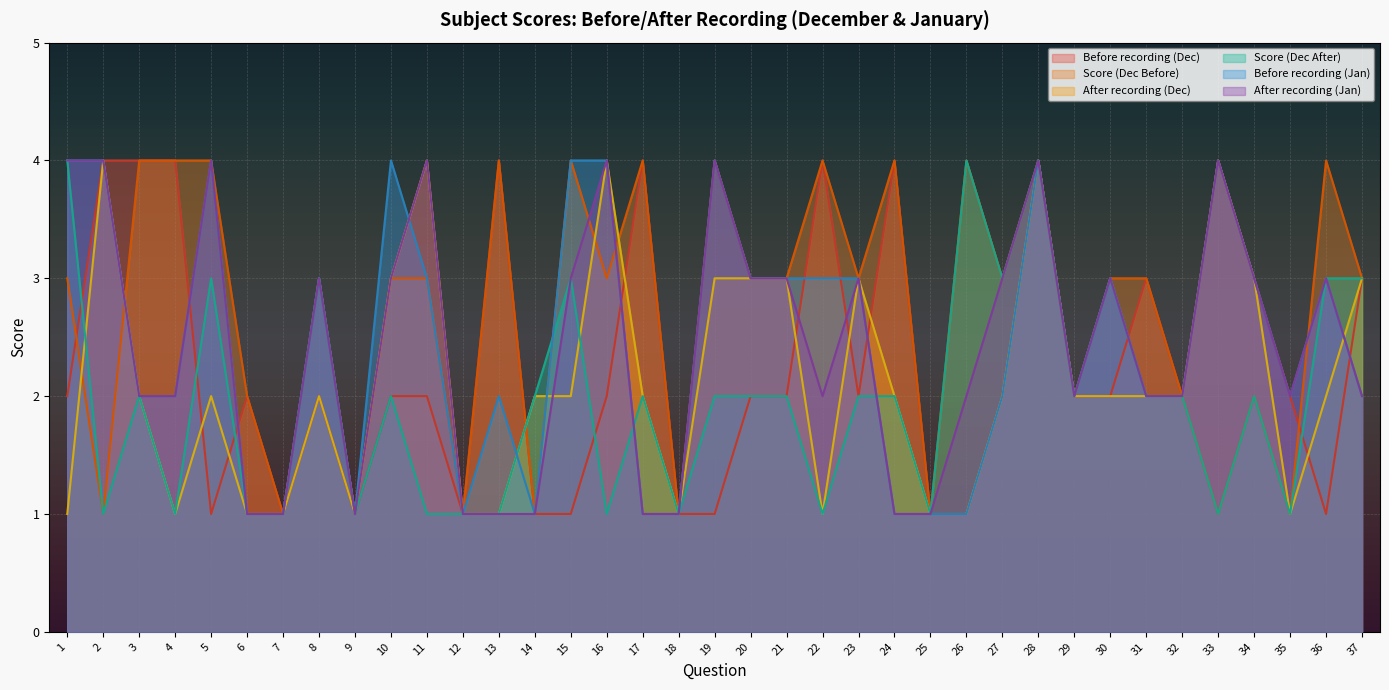

Is the value of Before recording (Dec) at 22 greater than the value of Score (Dec After) at 36?

Yes